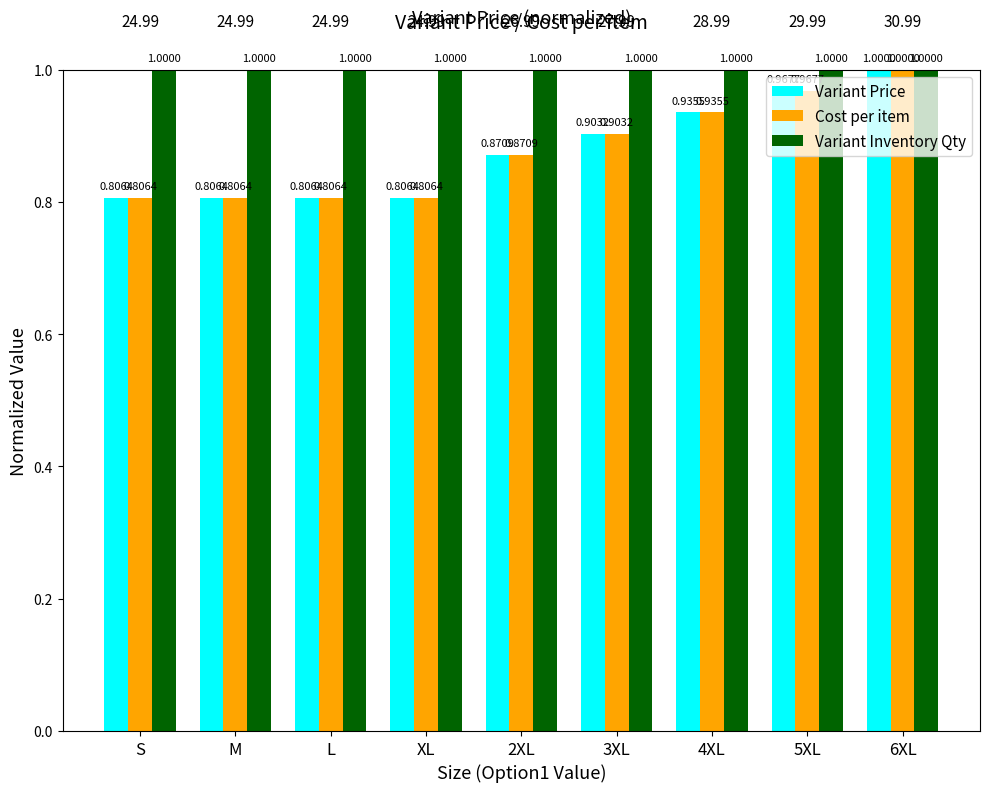

What is the sum of the Variant Price values at 3XL and M?

1.7